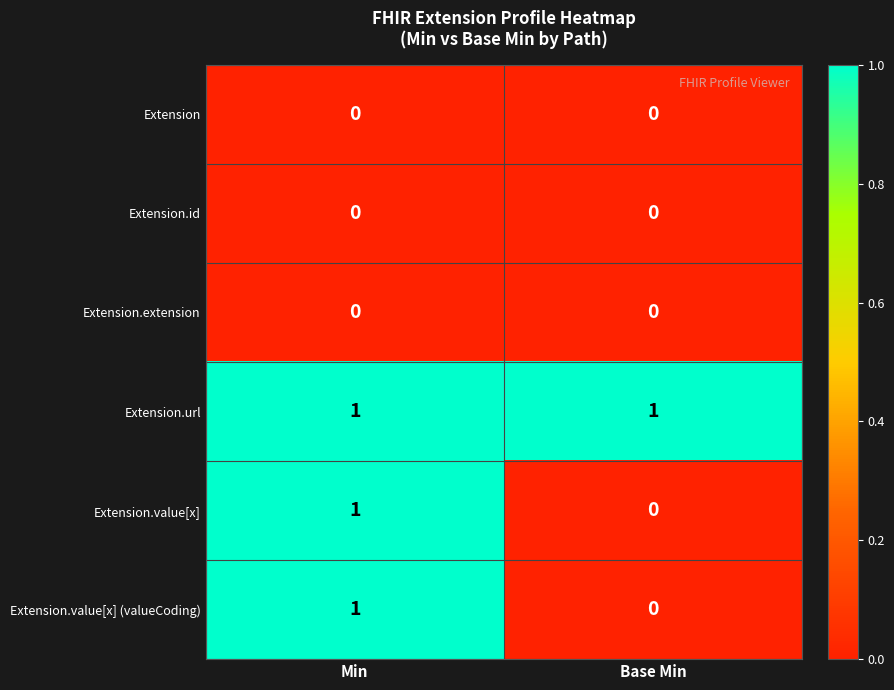

True or false: Extension.value[x] (valueCoding) has a value of 1 at Min.

True